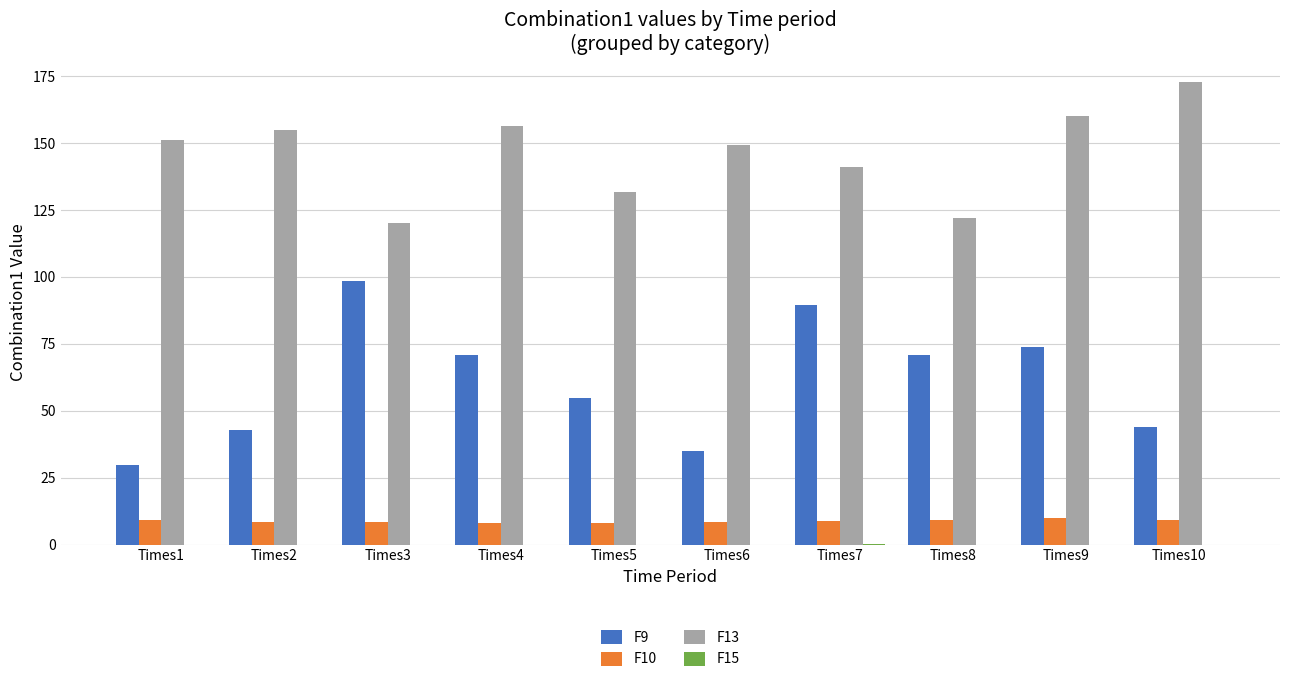

How many groups of bars are there?

10